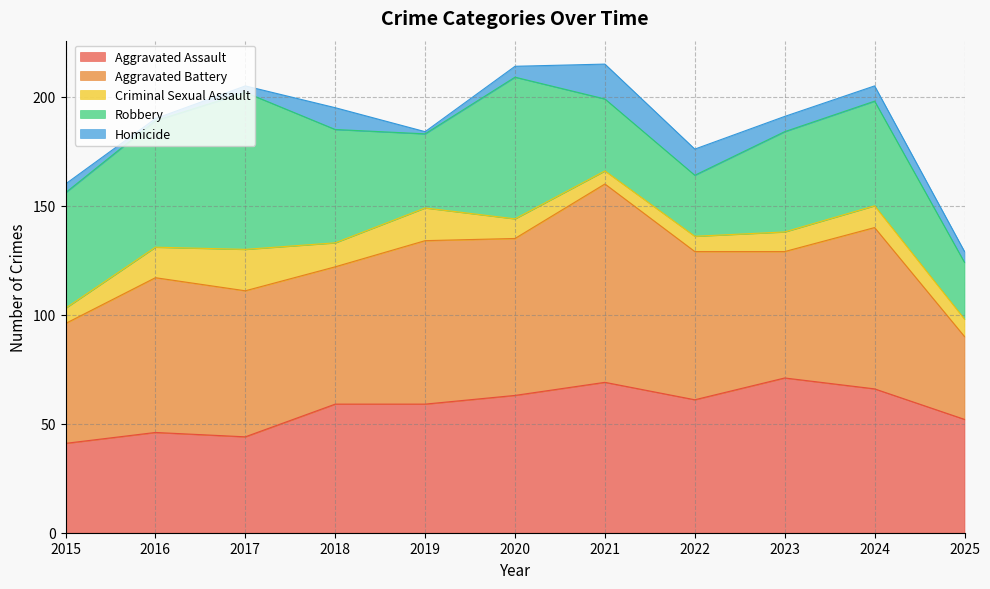

Between 2019 and 2020, which series saw the biggest shift?

Robbery